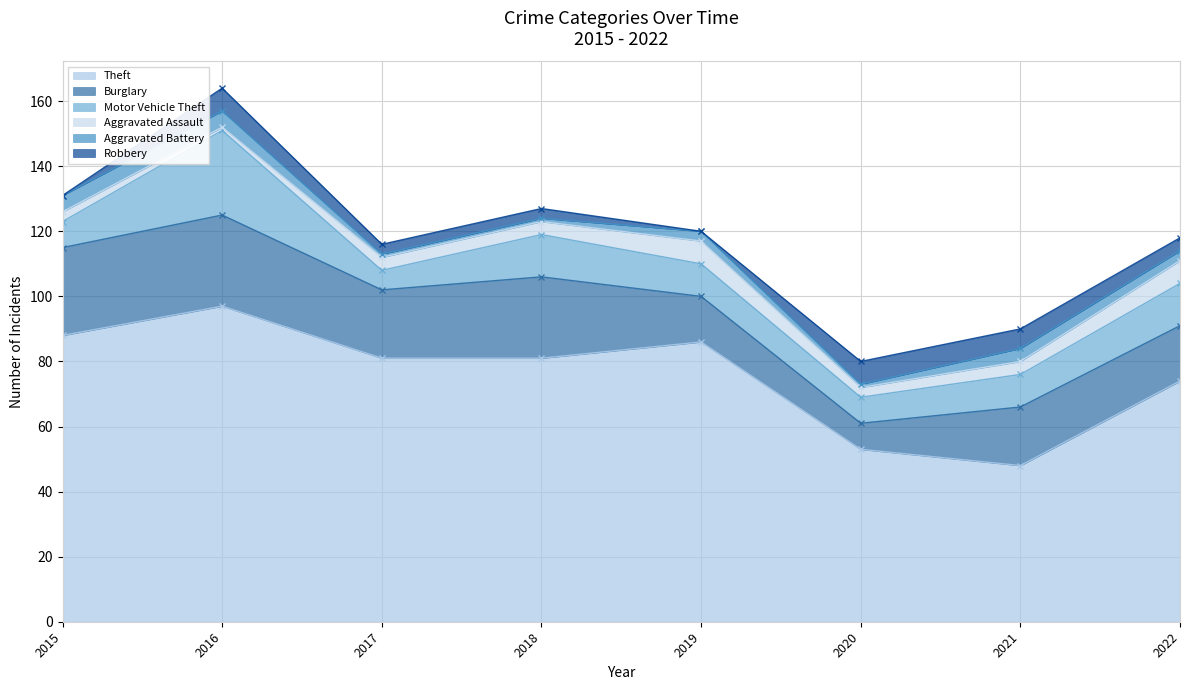

Rank the categories by Robbery value from highest to lowest.

2016, 2020, 2021, 2022, 2017, 2018, 2015, 2019